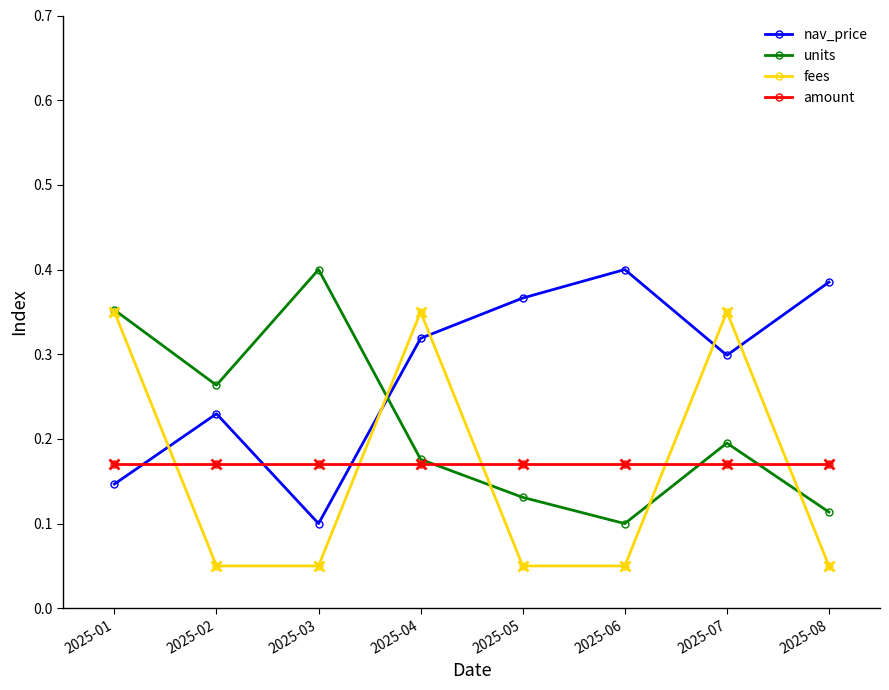

Count the nav_price values in the range 0 to 1.

8